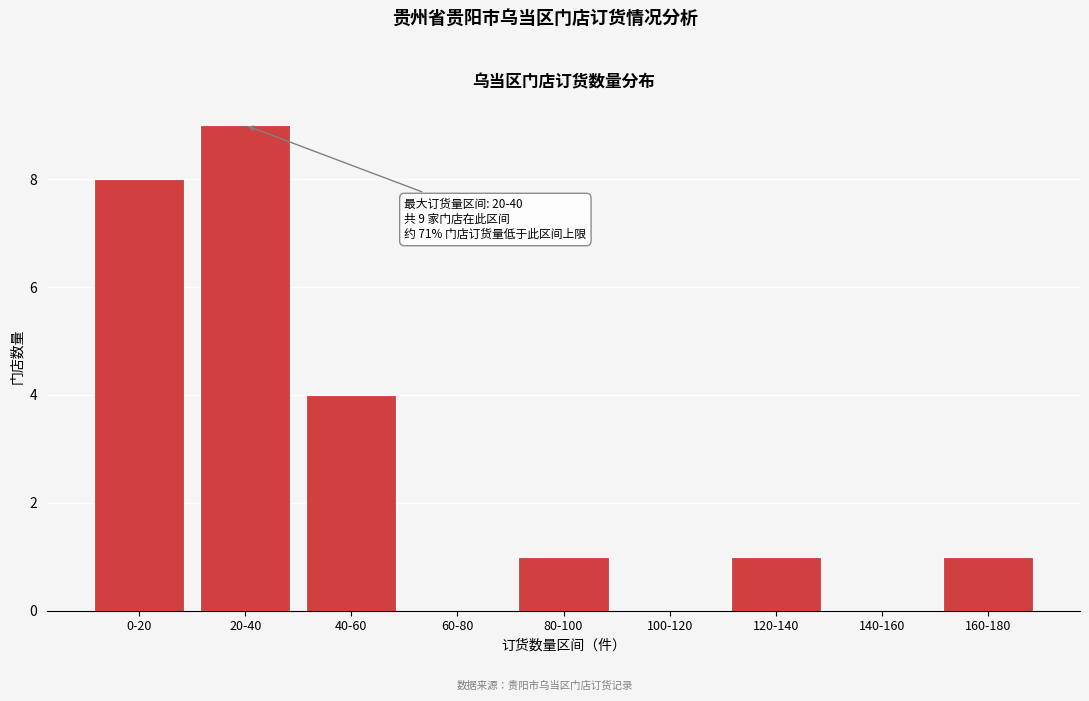

Reading right to left, transcribe all the data shown in this chart.

160-180=1	140-160=0	120-140=1	100-120=0	80-100=1	60-80=0	40-60=4	20-40=9	0-20=8